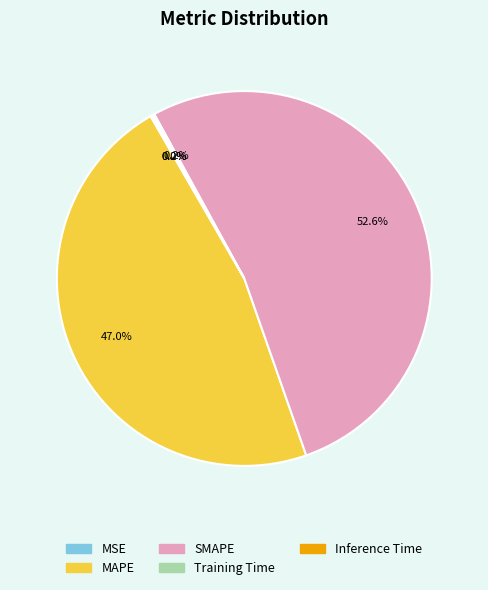

What is the majority slice?

SMAPE